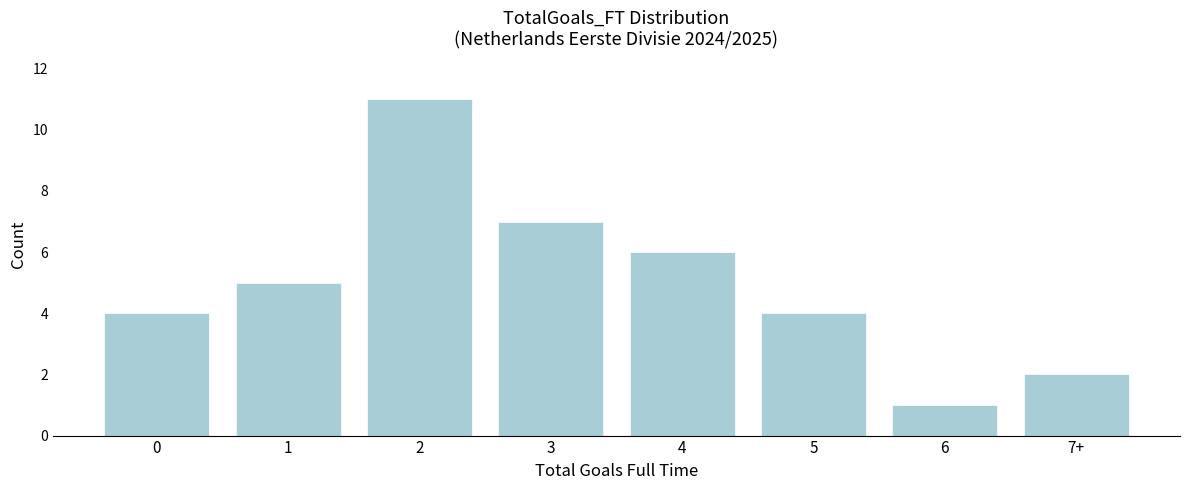

Reading left to right, list all the values displayed in this chart.

4	5	11	7	6	4	1	2